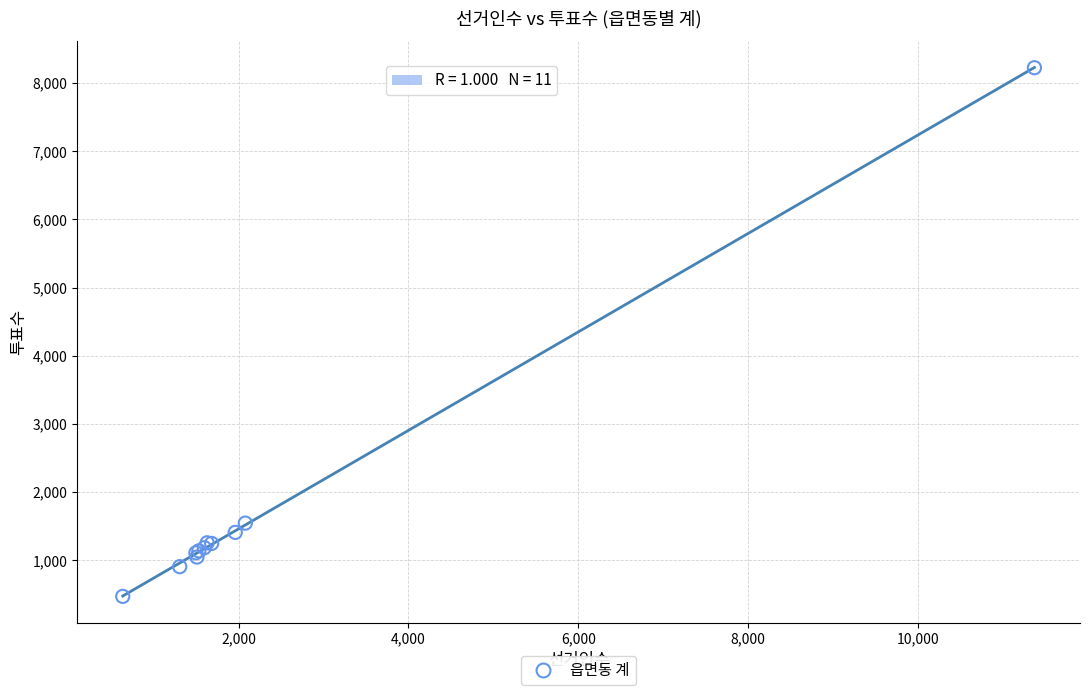

What Y value in the scatter plot is closest to 4347?

1544